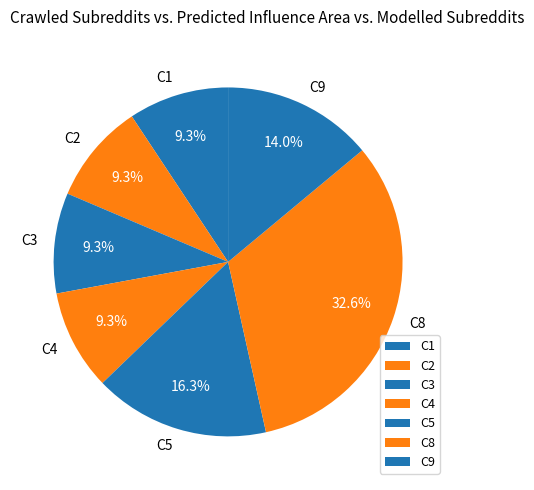

What is the ratio of the value at C4 to the value at C1?

1.0